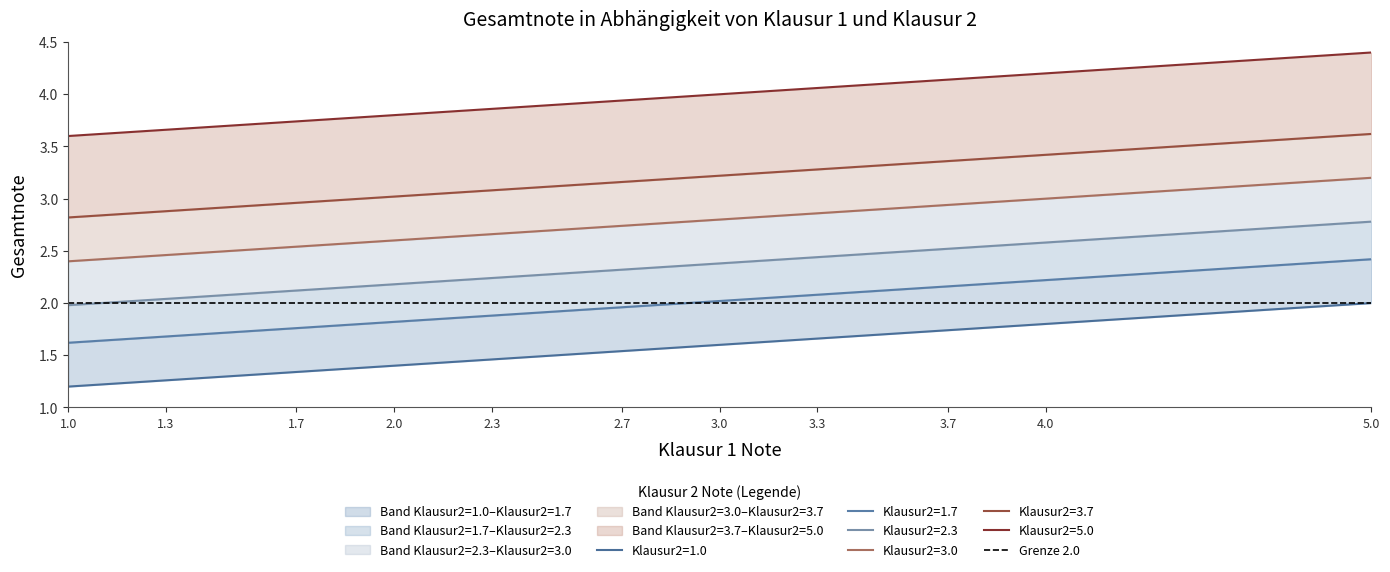

Is it true that Klausur2=1.7 equals 2.4 at 1.0?

False